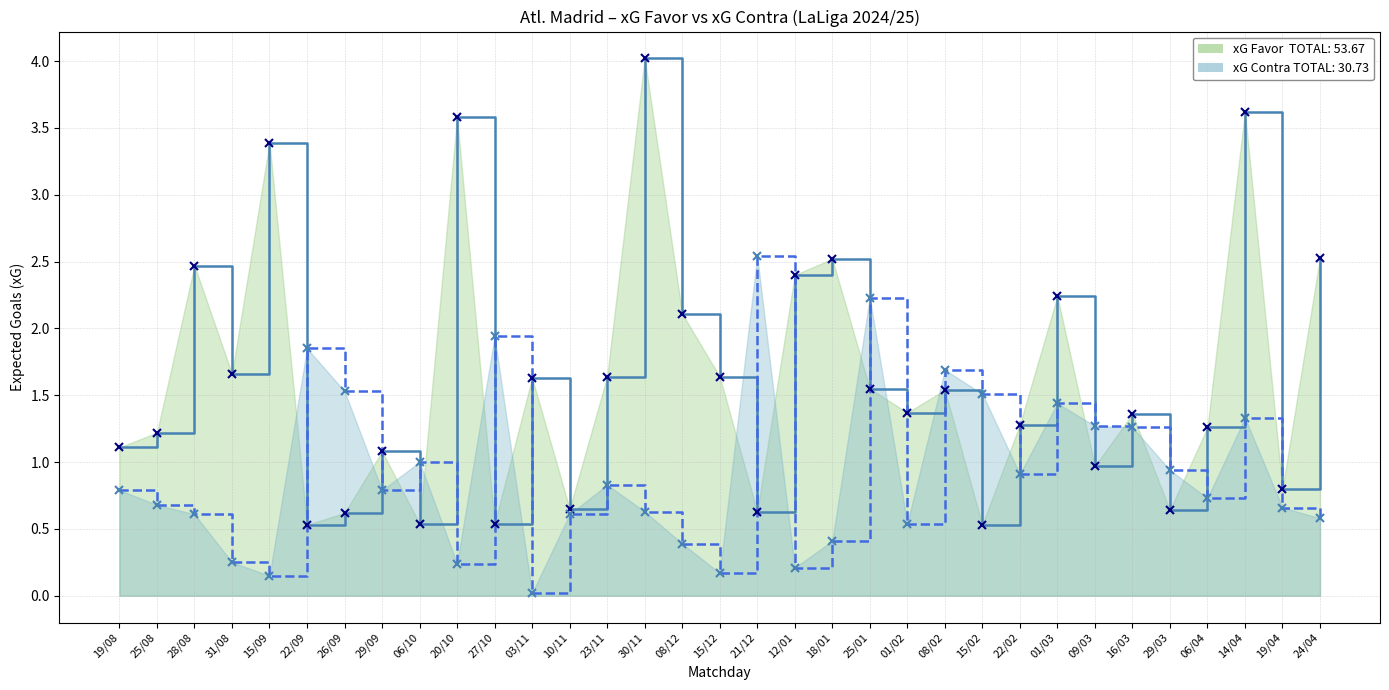

What is the label of the 6th point from the right?

16/03